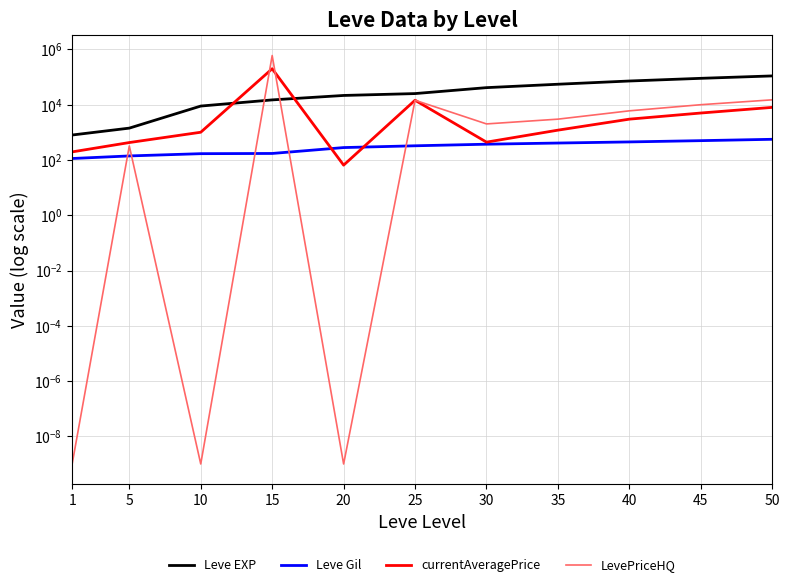

Which series has the largest total across all categories?

LevePriceHQ